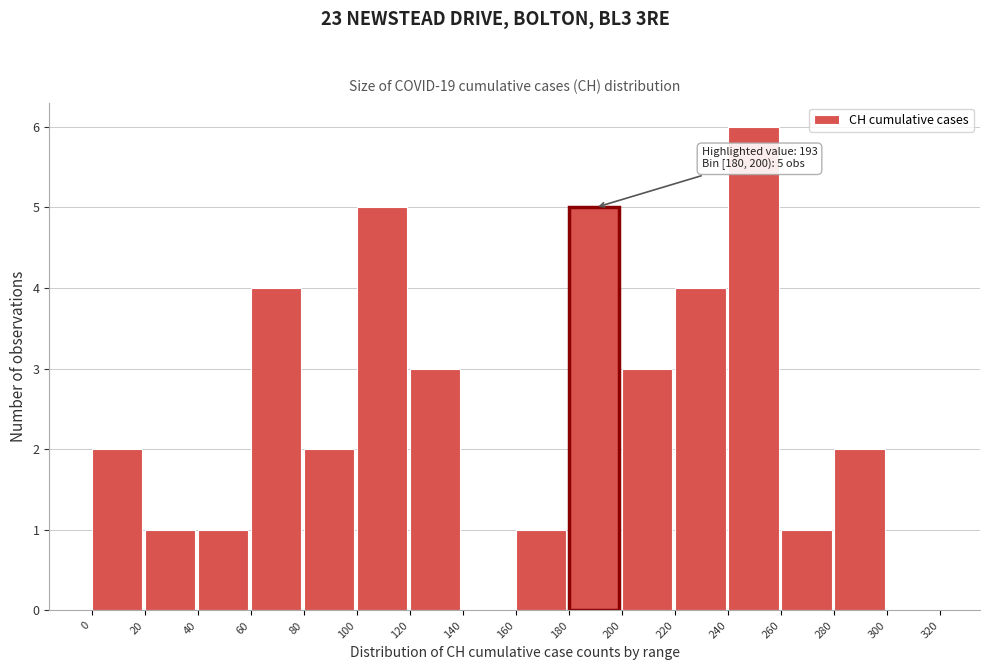

Which range on the x-axis has the tallest bar?

240 to 260